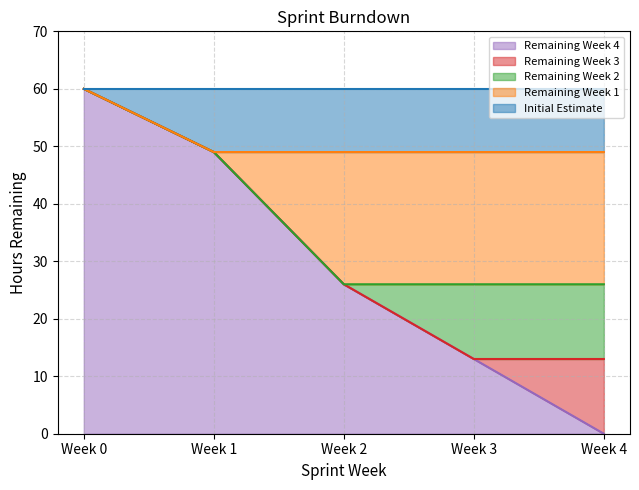

How many data points in Remaining Week 3 are less than 26?

2